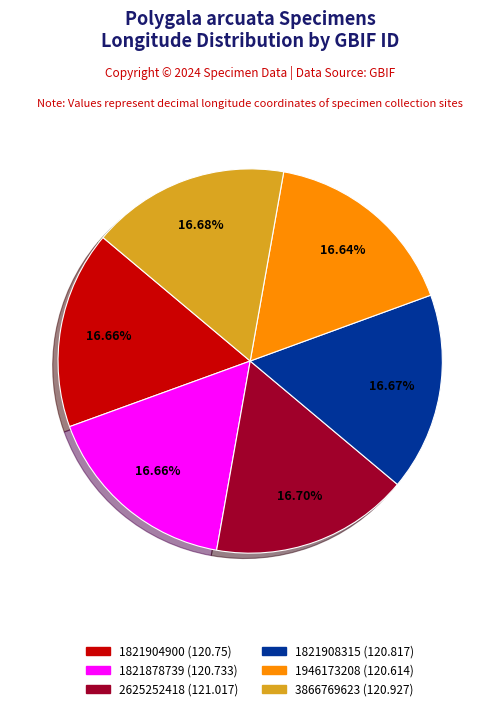

Is there any slice that represents more than half of the pie?

No